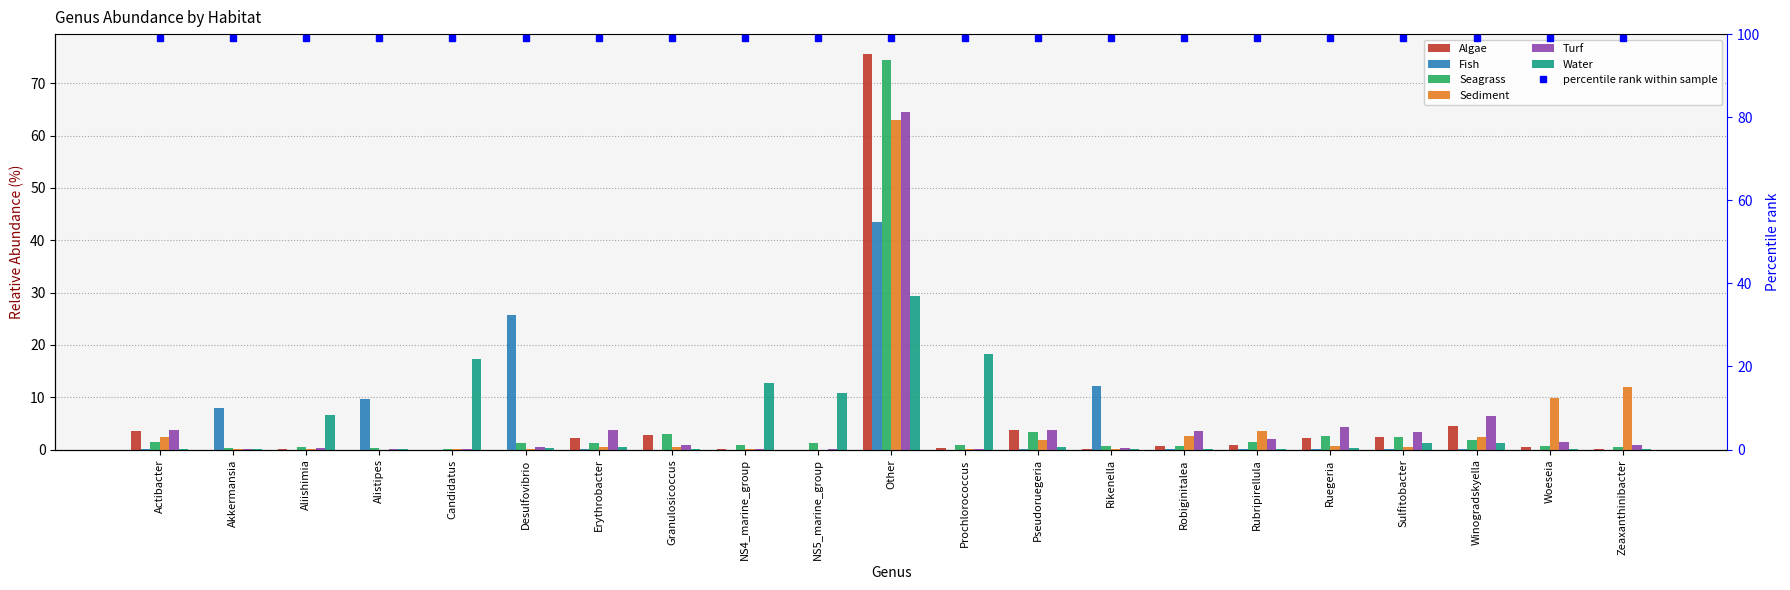

How many bars are there in total?

126